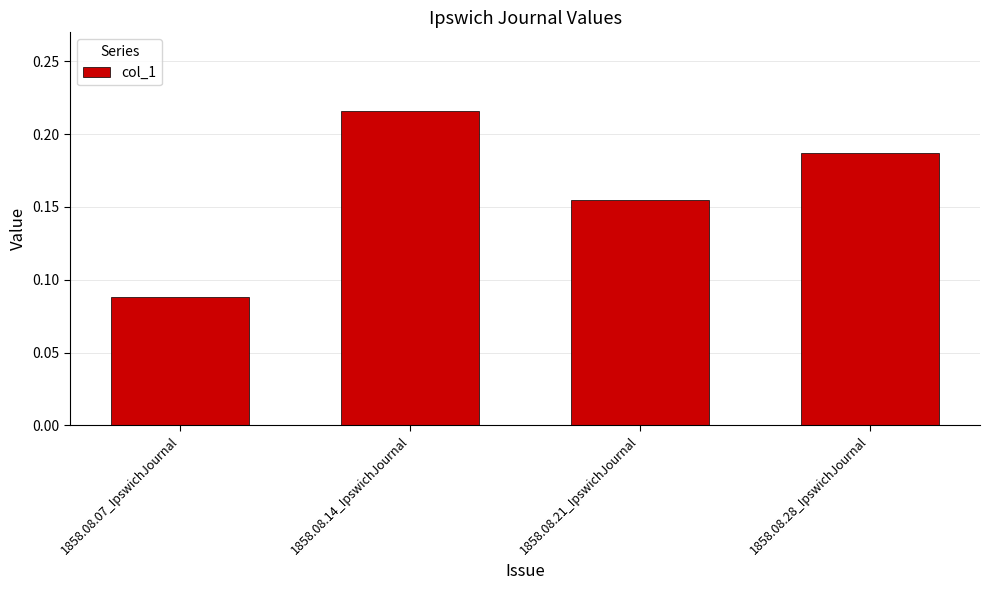

What is the label of the 1st bar from the right?

1858.08.28_IpswichJournal